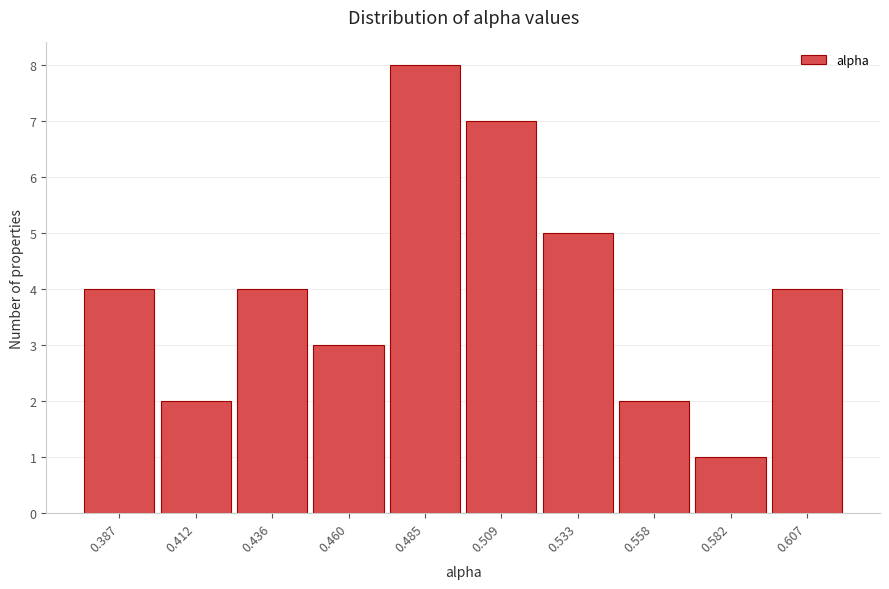

Reading right to left, list all the values displayed in this chart.

0.607=4	0.582=1	0.558=2	0.533=5	0.509=7	0.485=8	0.460=3	0.436=4	0.412=2	0.387=4